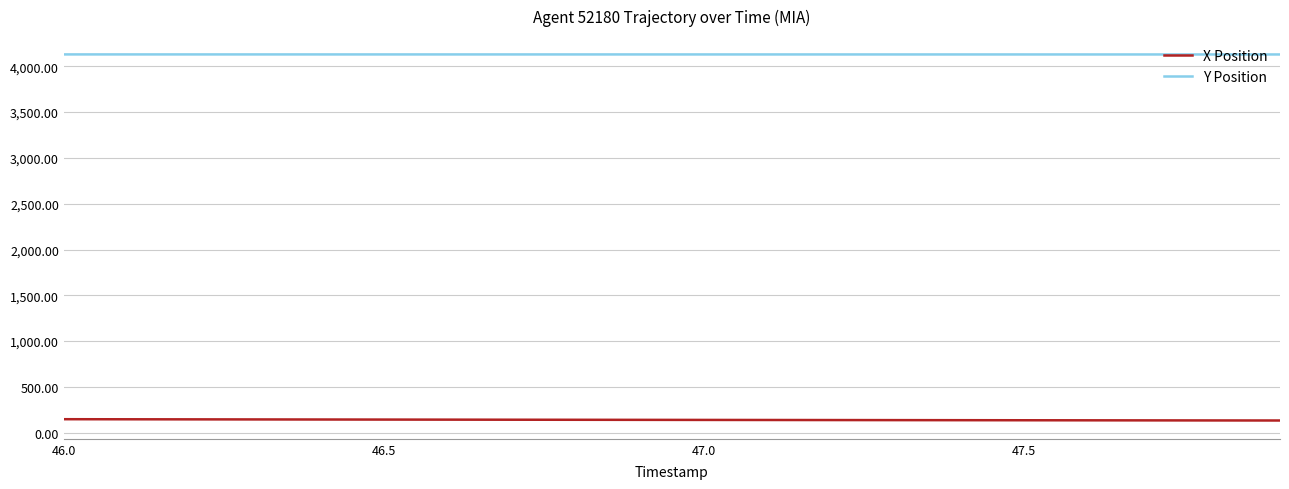

What is the maximum value shown in the chart?

4129.8